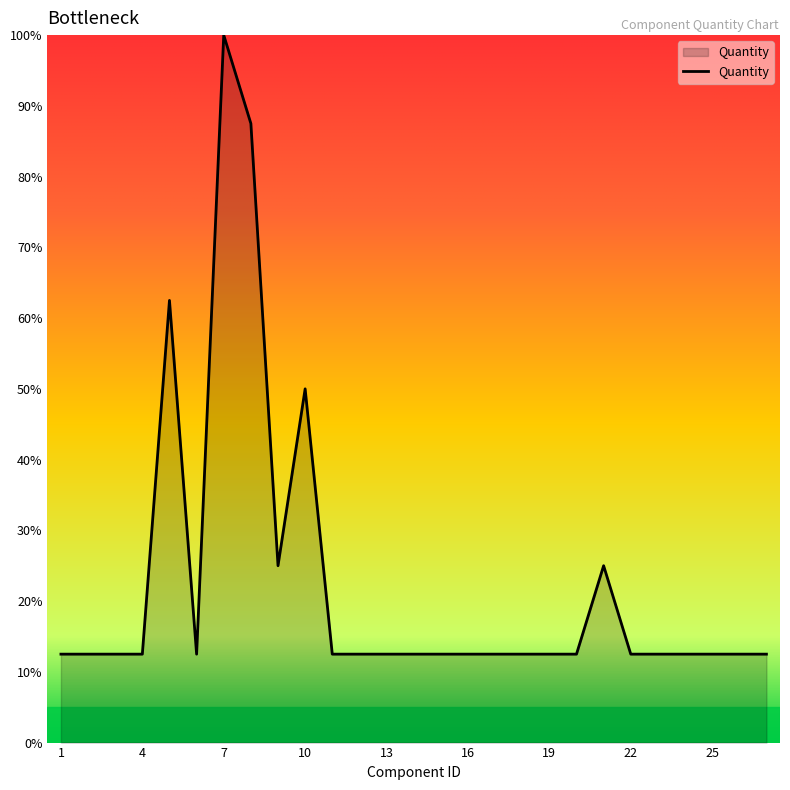

Reading left to right, list all the values displayed in this chart.

12.5	12.5	12.5	12.5	62.5	12.5	100.0	87.5	25.0	50.0	12.5	12.5	12.5	12.5	12.5	12.5	12.5	12.5	12.5	12.5	25.0	12.5	12.5	12.5	12.5	12.5	12.5